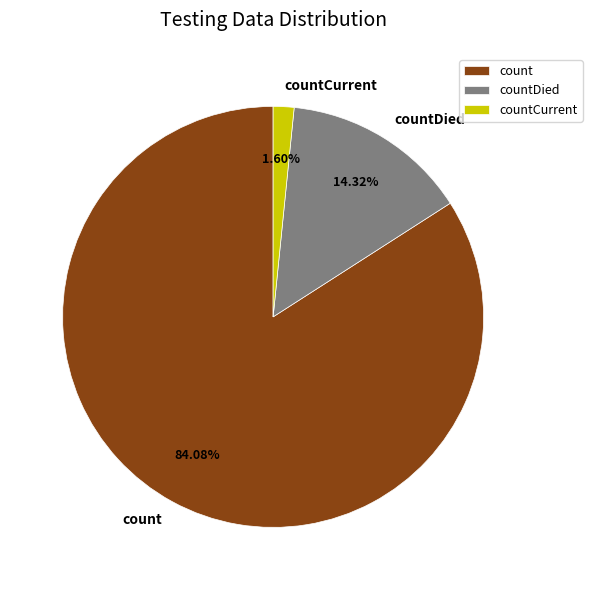

Is the sum of count and countDied greater than half?

Yes